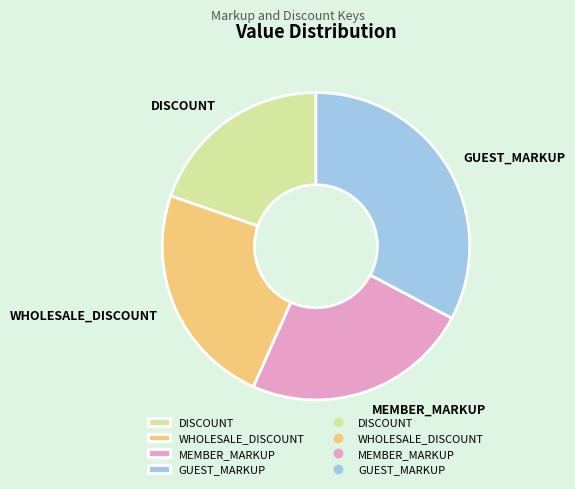

Count the number of slices in the pie.

4